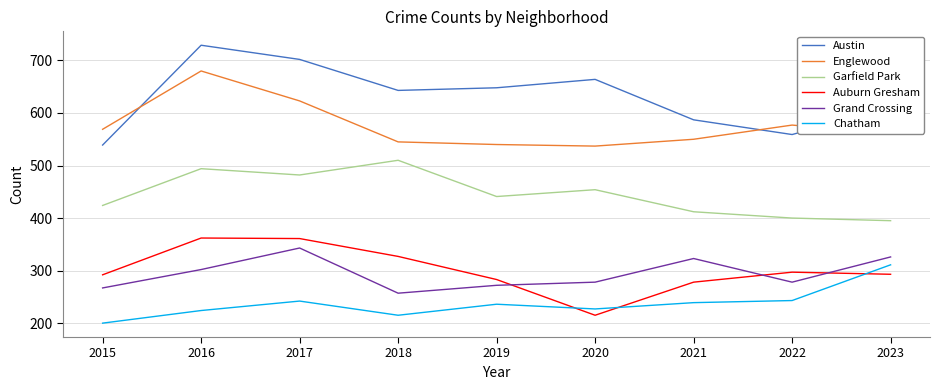

After their last crossing, which series has the higher values: Auburn Gresham or Chatham?

Chatham